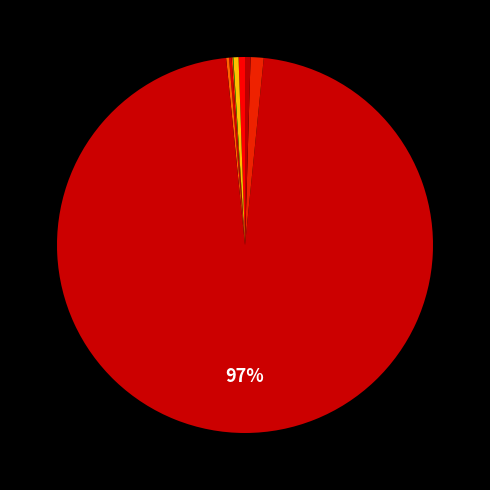

To the nearest percent, what is the difference between the largest and smallest slice percentages?

97%